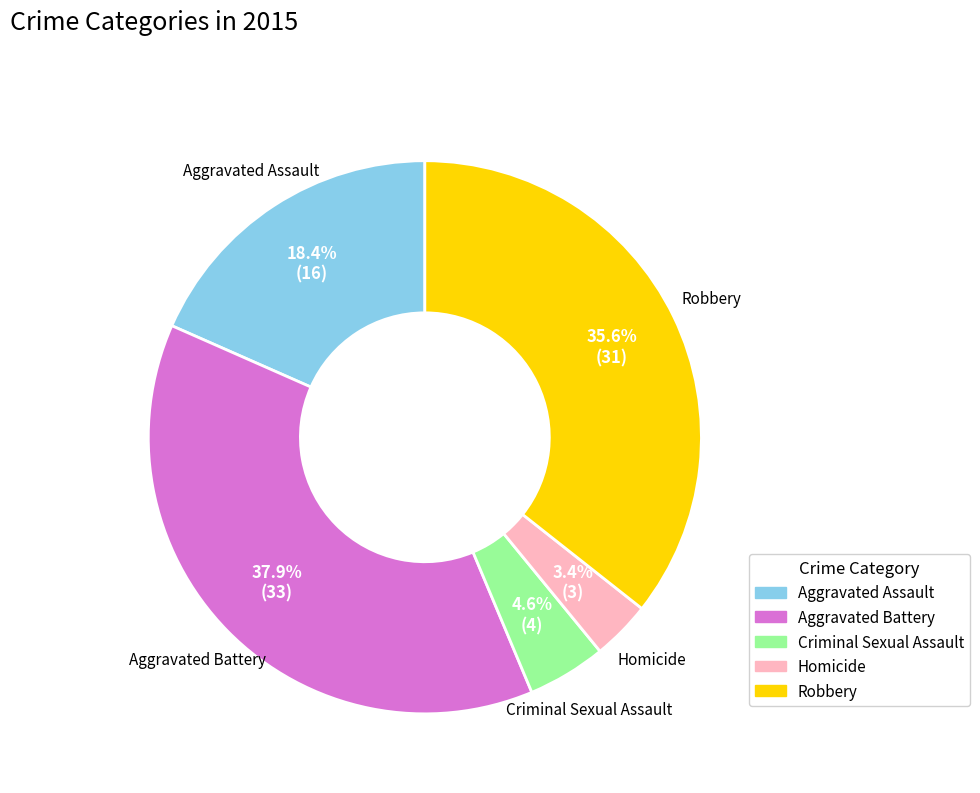

Count the number of slices in the pie.

5